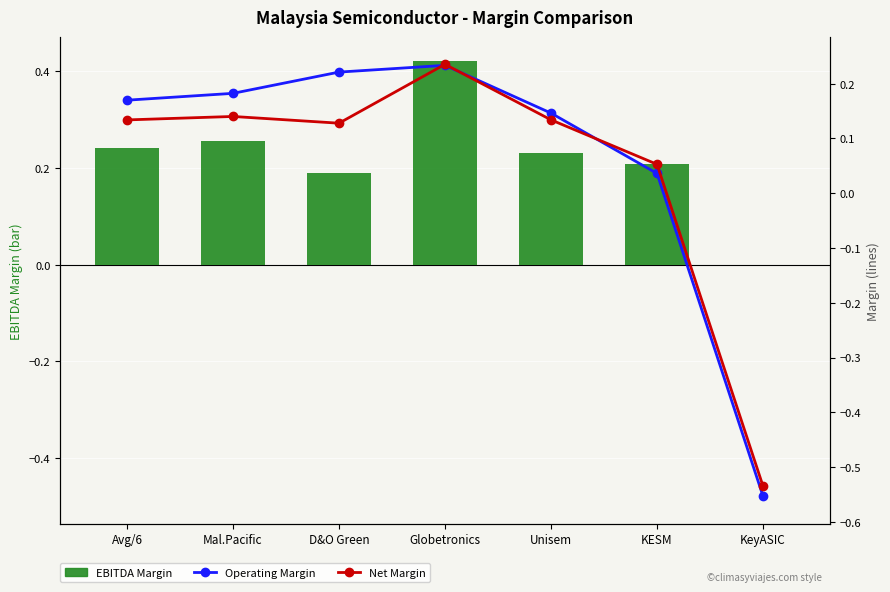

What is the label of the 5th bar from the right?

D&O Green